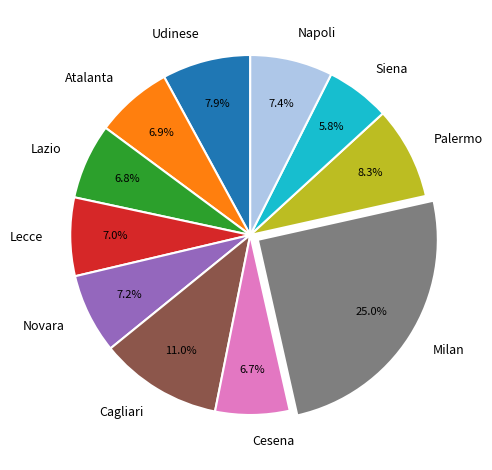

Is it true that Atalanta is 1% of the pie?

False